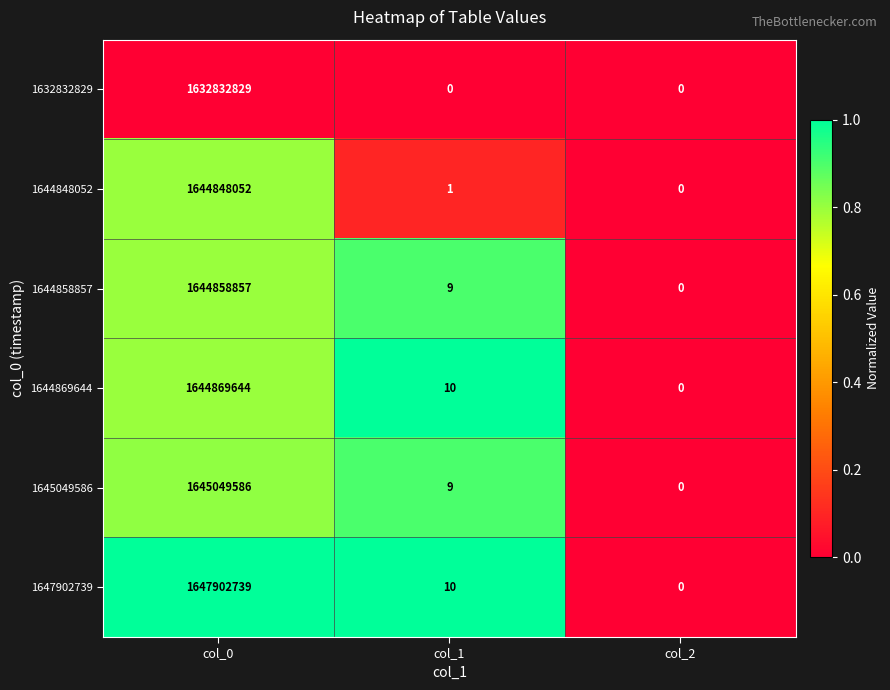

At which category is the sum across all series the highest?

col_0